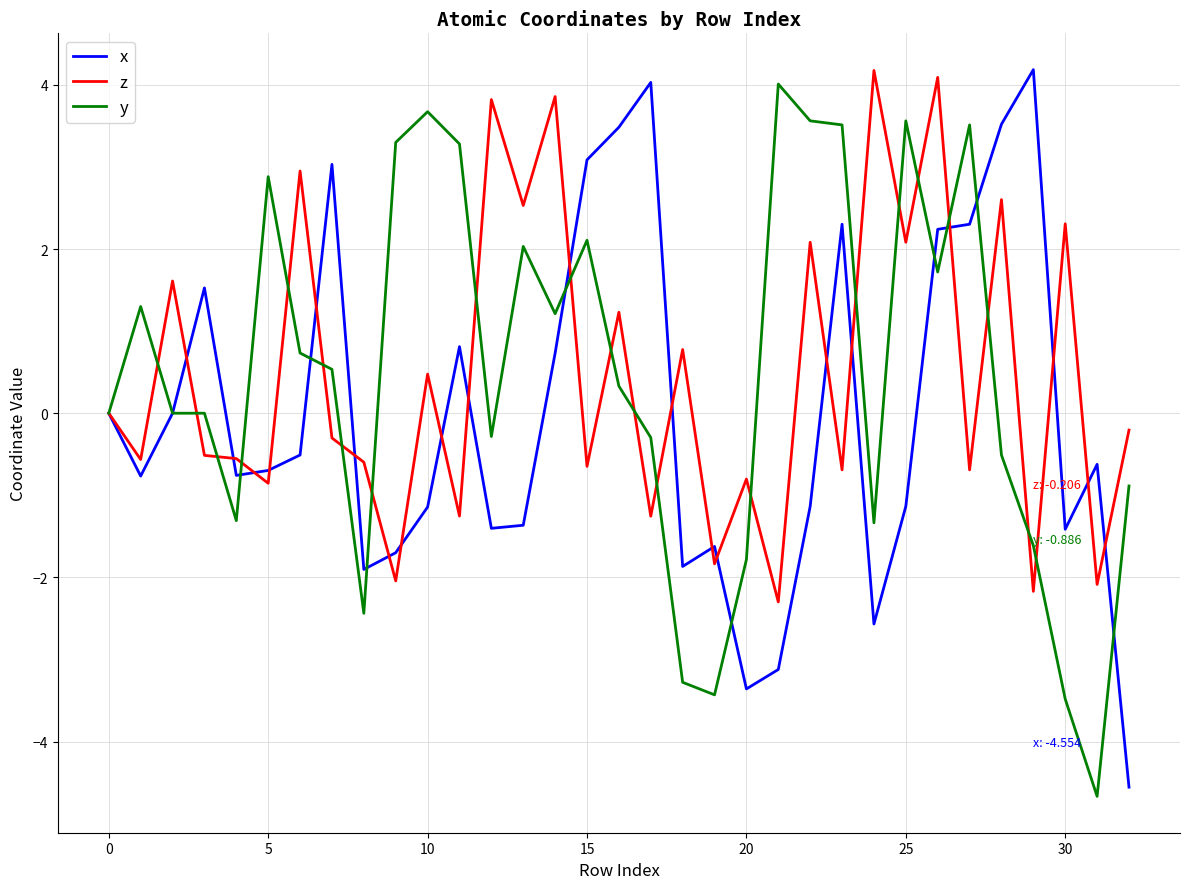

What is the maximum value shown in the chart?

4.2